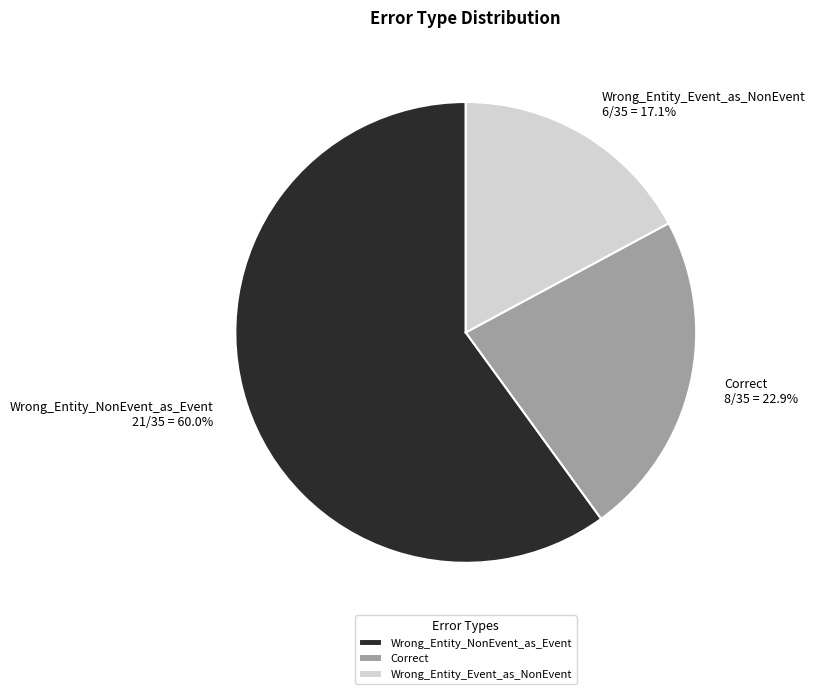

To the nearest percent, what is the difference between the largest and smallest slice percentages?

43%